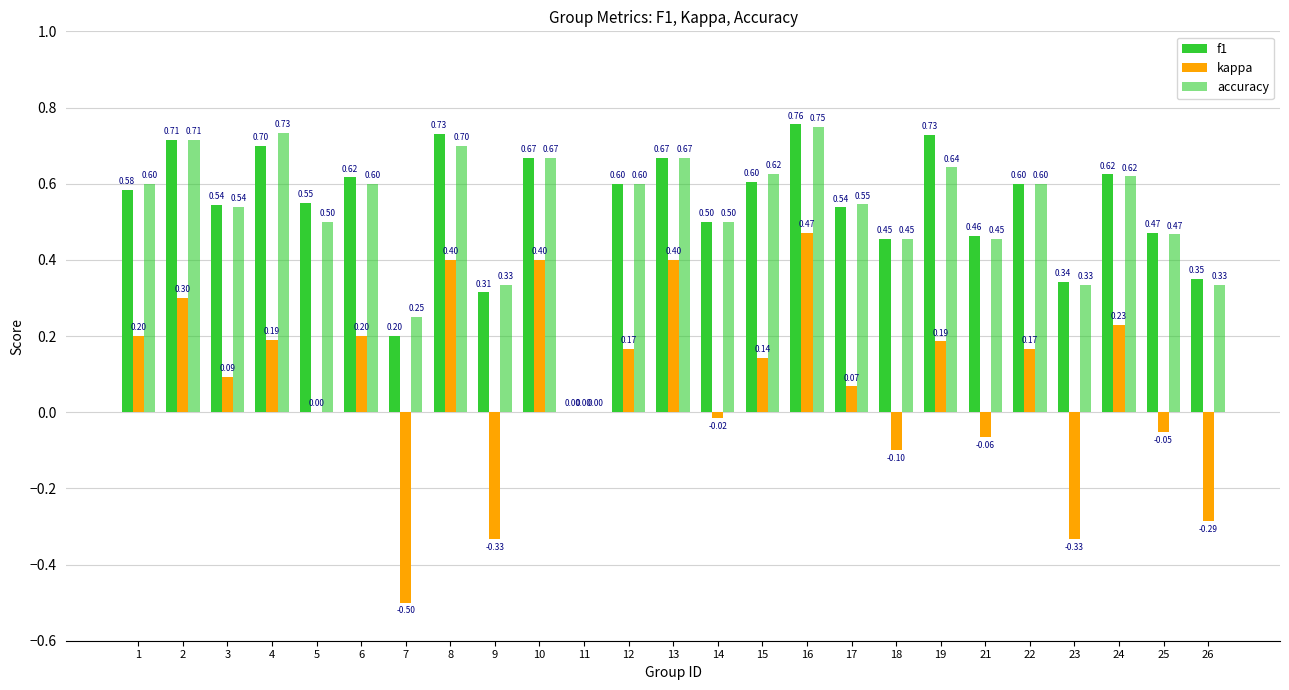

How many groups of bars are there?

25